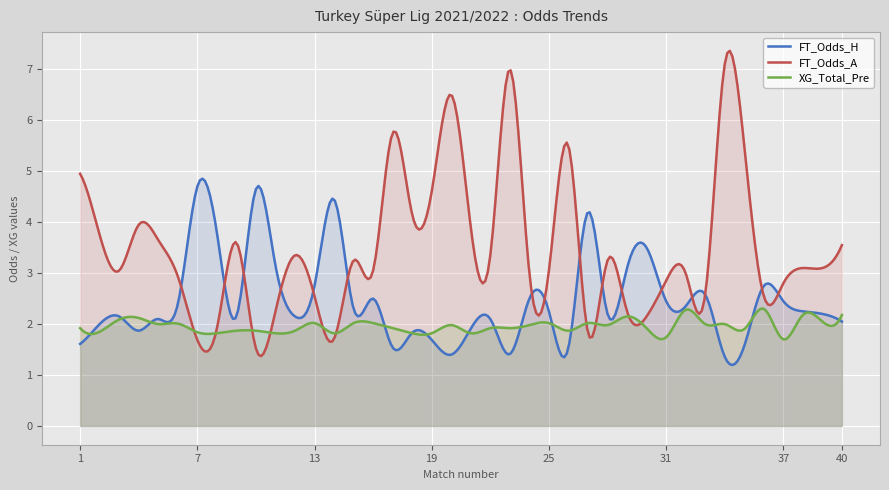

Which category has the highest value in the XG_Total_Pre series?

36